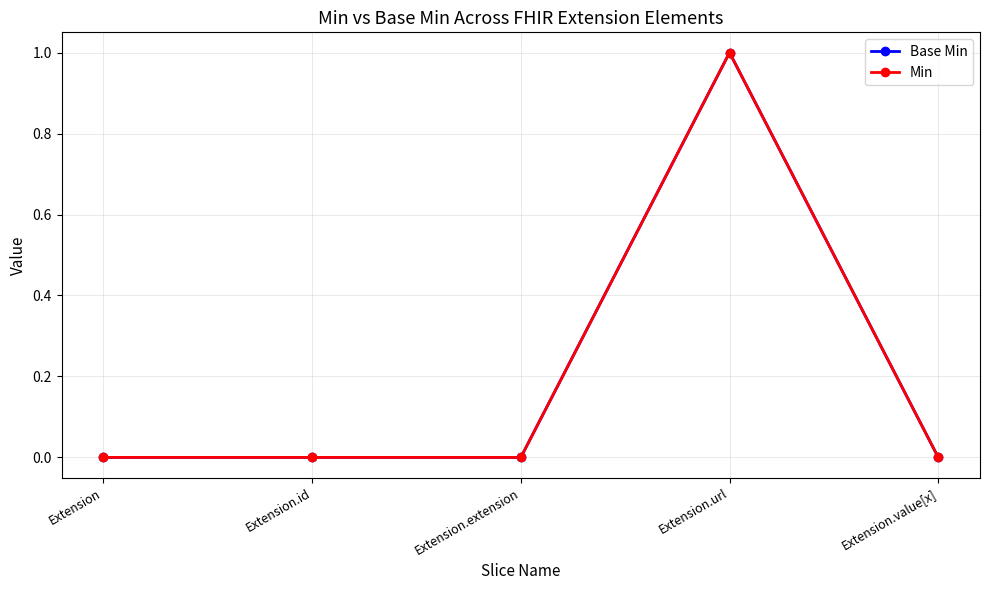

Does the chart have visible grid lines?

Yes